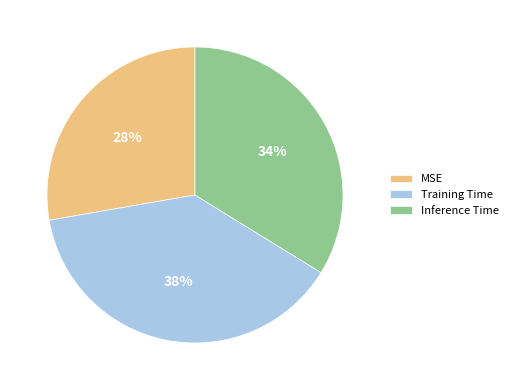

Count the number of slices in the pie.

3